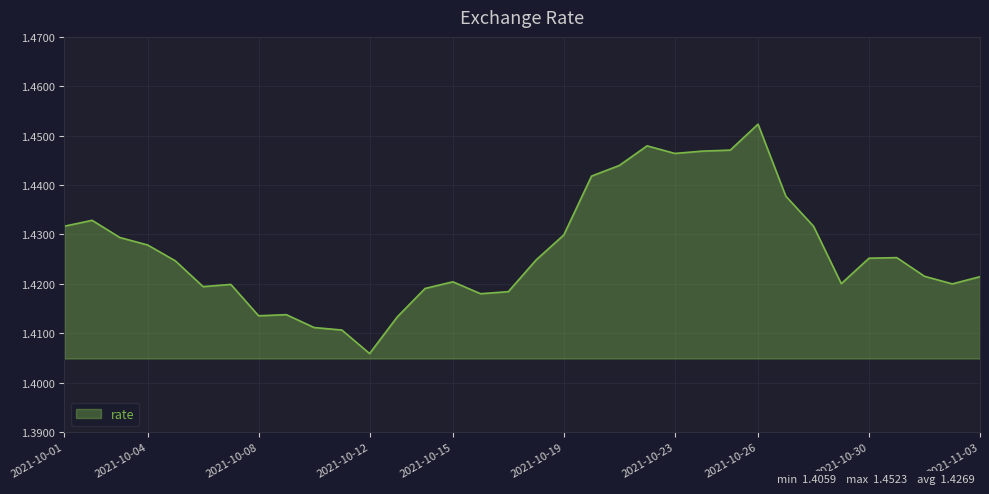

Reading left to right, transcribe all the data shown in this chart.

2021-10-01=1.4	2021-10-02=1.4	2021-10-03=1.4	2021-10-04=1.4	2021-10-05=1.4	2021-10-06=1.4	2021-10-07=1.4	2021-10-08=1.4	2021-10-09=1.4	2021-10-10=1.4	2021-10-11=1.4	2021-10-12=1.4	2021-10-13=1.4	2021-10-14=1.4	2021-10-15=1.4	2021-10-16=1.4	2021-10-17=1.4	2021-10-18=1.4	2021-10-19=1.4	2021-10-20=1.4	2021-10-21=1.4	2021-10-22=1.4	2021-10-23=1.4	2021-10-24=1.4	2021-10-25=1.4	2021-10-26=1.5	2021-10-27=1.4	2021-10-28=1.4	2021-10-29=1.4	2021-10-30=1.4	2021-10-31=1.4	2021-11-01=1.4	2021-11-02=1.4	2021-11-03=1.4